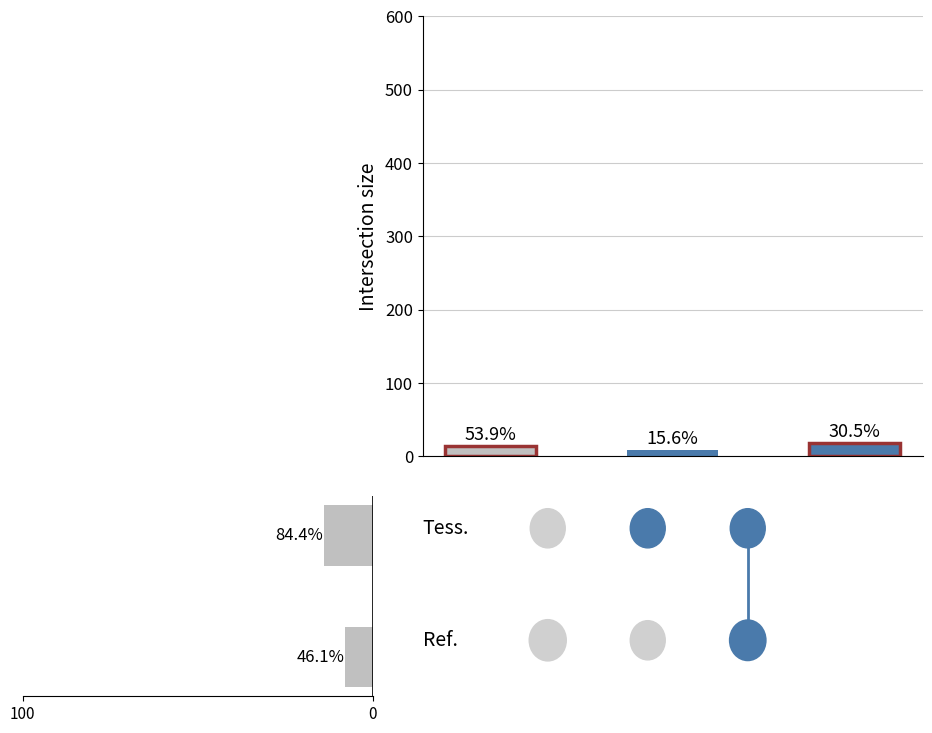

Are the bars grouped side by side (vs. stacked)?

No